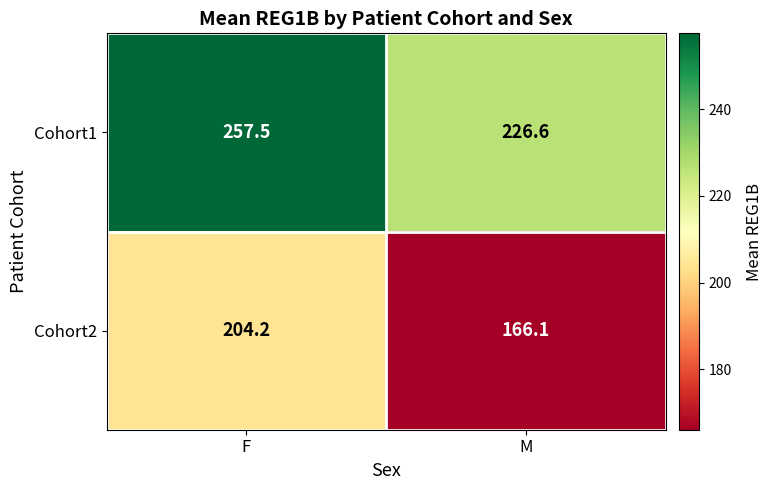

How many distinct data groups are displayed?

2